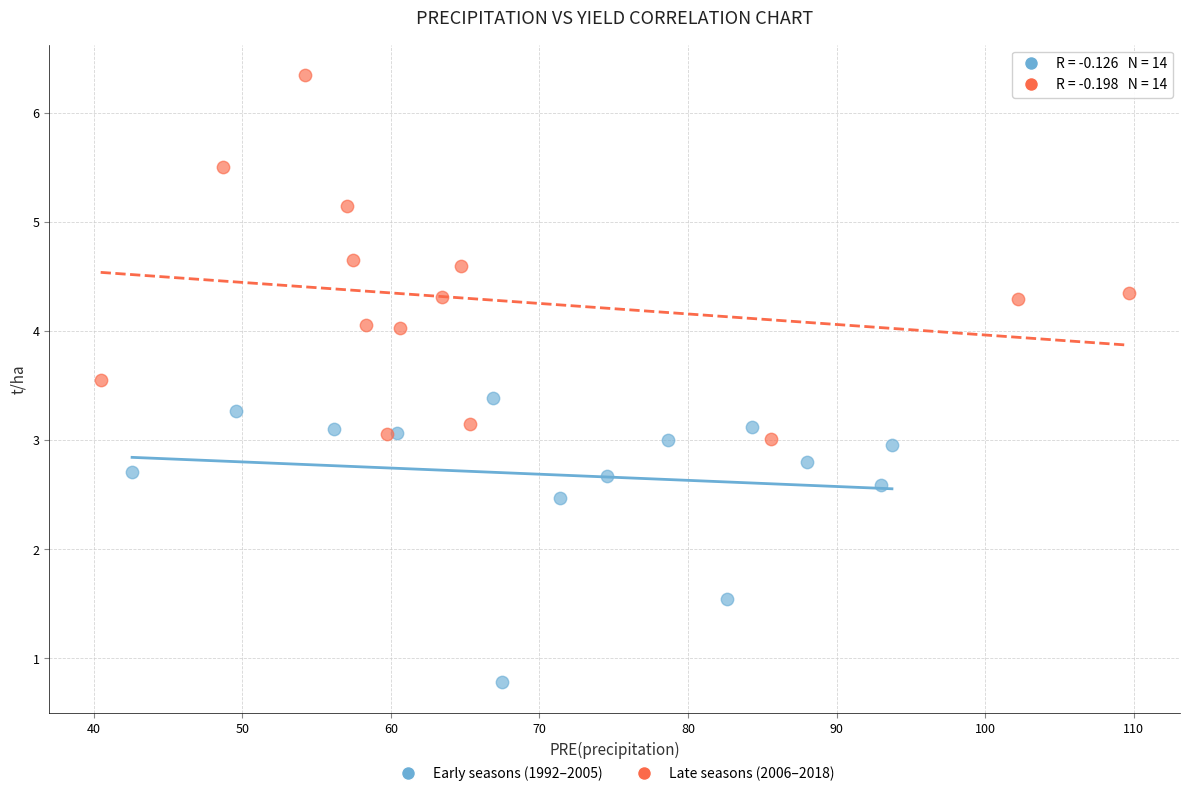

What are all the series names shown in the legend?

Early seasons (1992–2005), Late seasons (2006–2018)